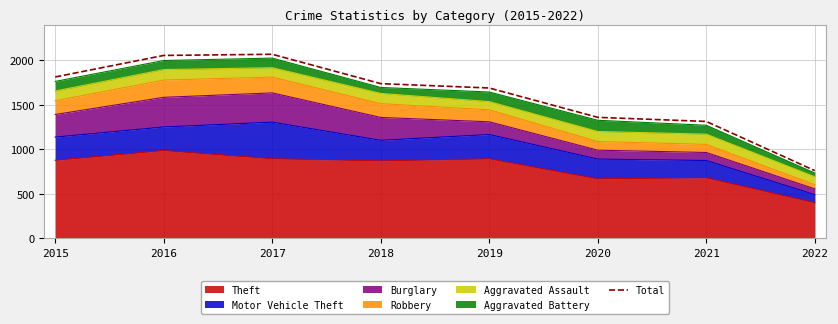

Count the number of values greater than 1736.

3